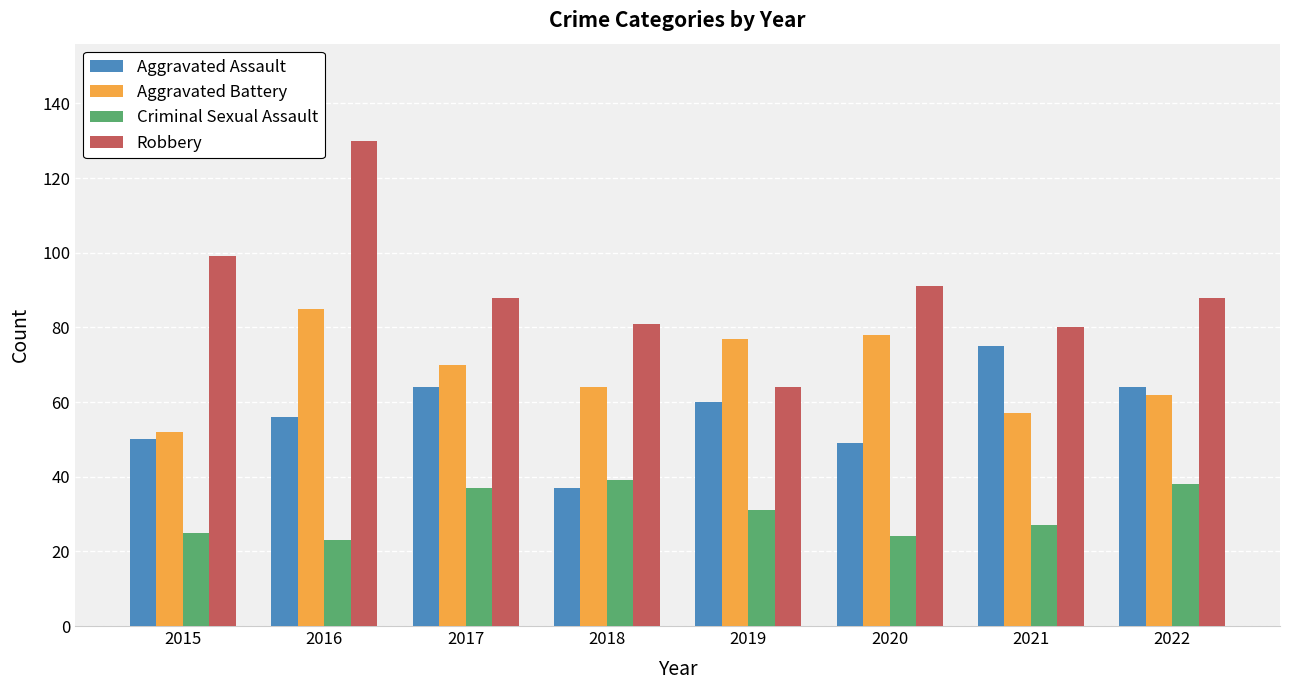

Rank the series by their average value, from highest to lowest.

Robbery, Aggravated Battery, Aggravated Assault, Criminal Sexual Assault